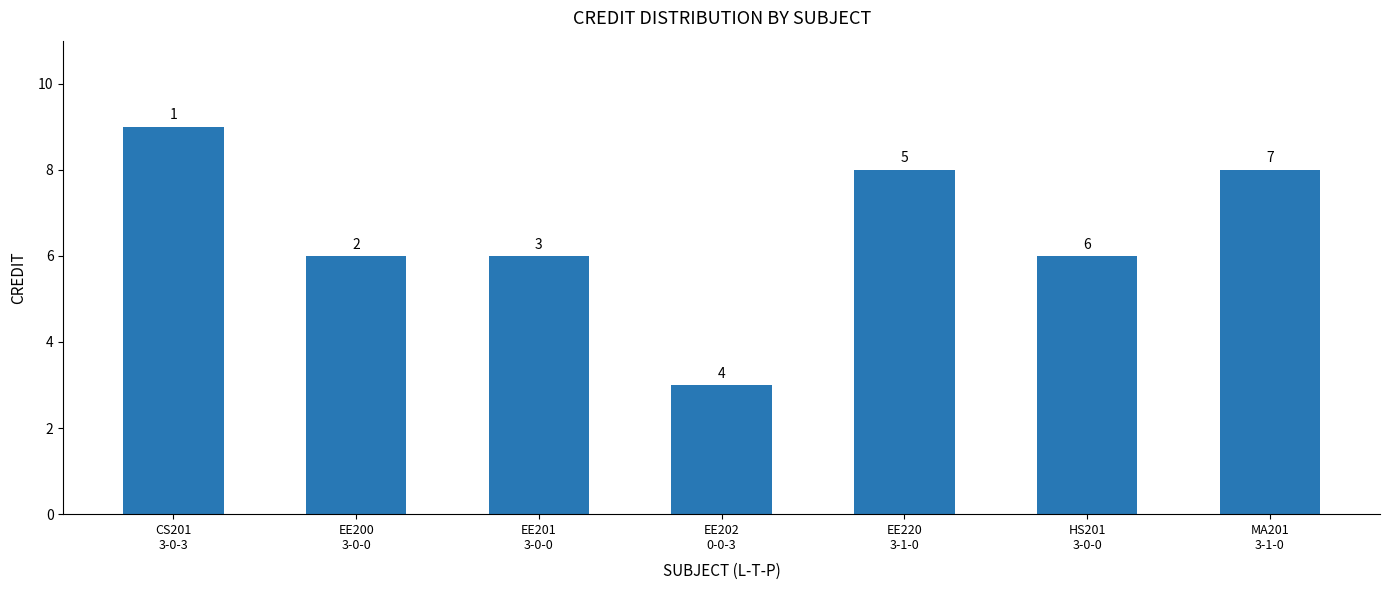

How many bars are there in total?

7